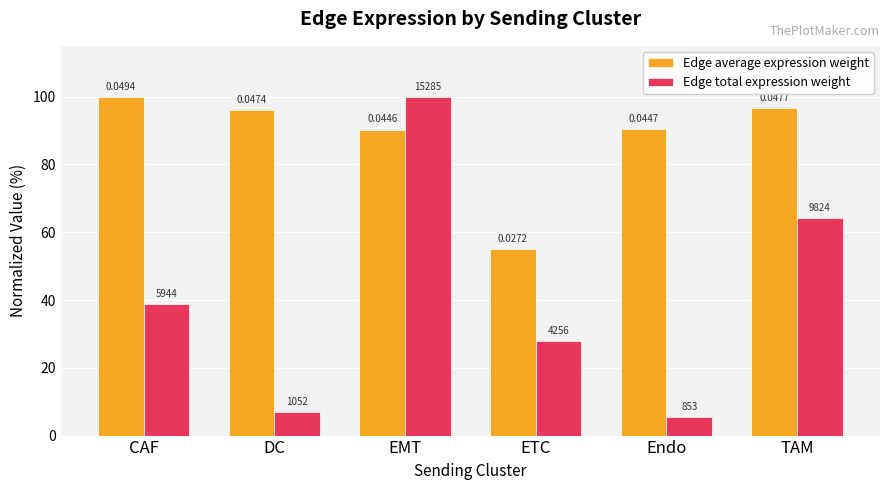

How many bars are there in total?

12